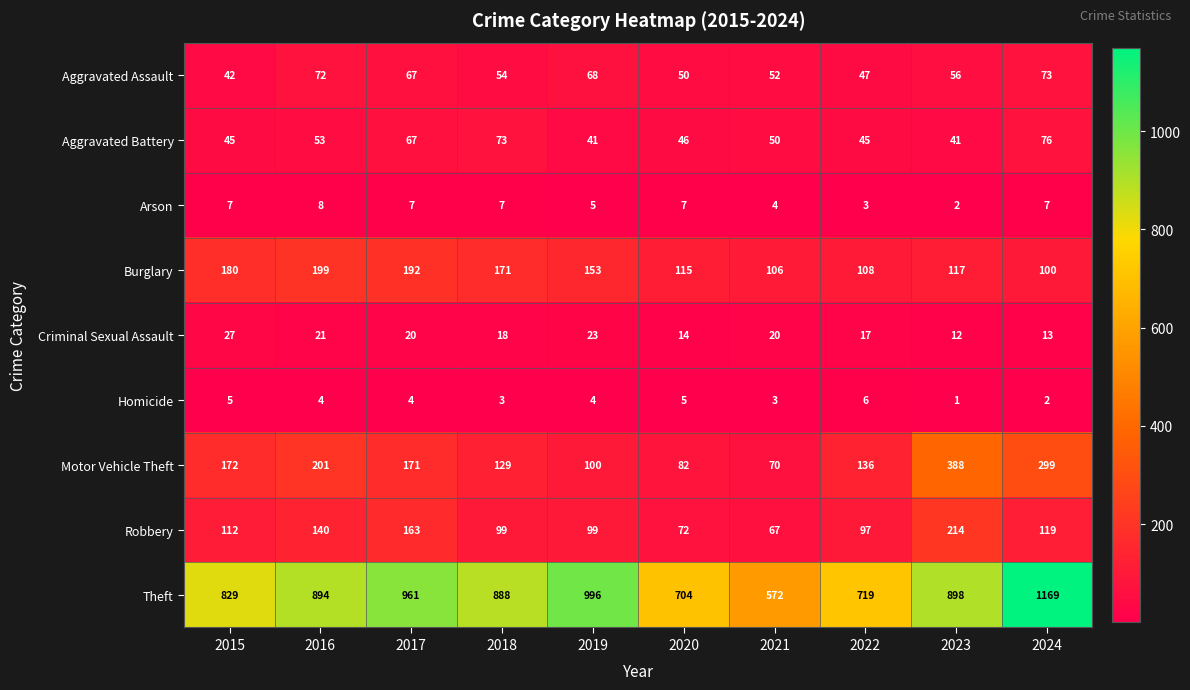

How many series are shown in this chart?

9